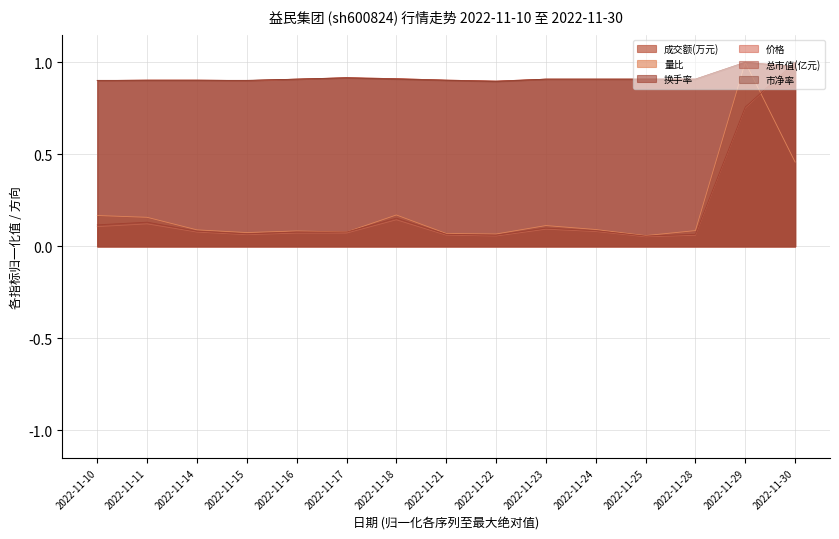

At which label is 换手率 closest to 0?

2022-11-25